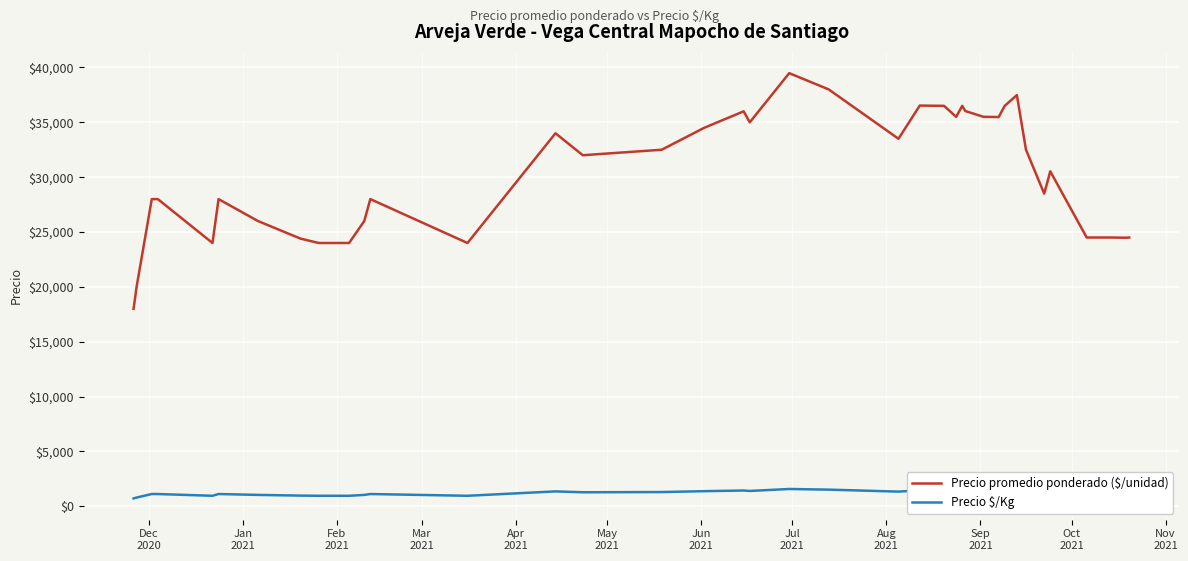

Which series has the largest range (max minus min)?

Precio promedio ponderado ($/unidad)